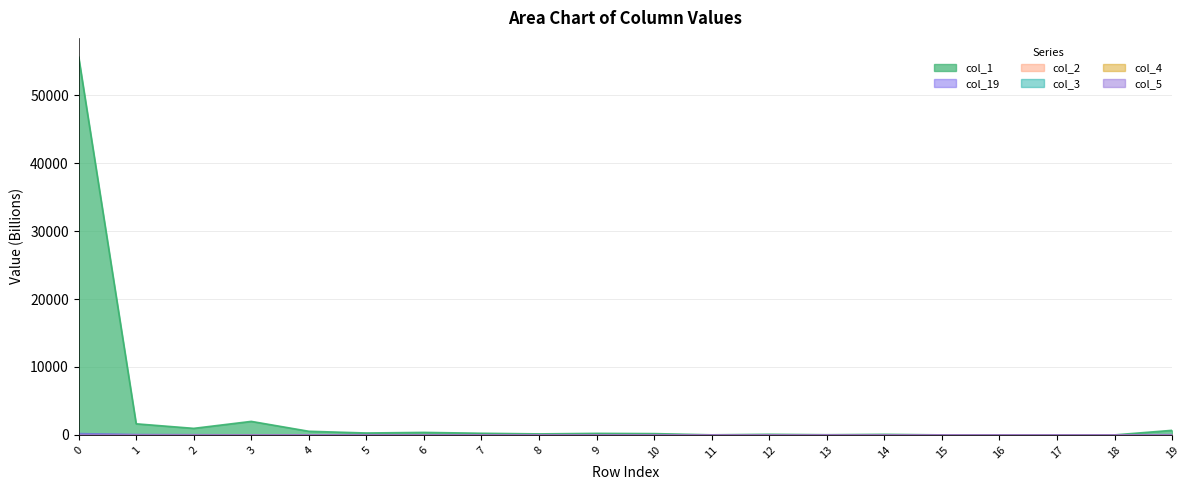

Reading left to right, what are all the values shown in this chart?

col_1: 55655.8	1632.7	961.5	1989.1	533.7	278.8	368.5	239.9	147.3	226.6	189.8	12.2	91.8	26.2	85.4	2.4	6.4	0.0	1.5	670.5
col_19: 190.6	44.5	23.9	0.0	6.8	15.4	0.0	0.0	0.0	0.0	0.0	0.0	0.0	0.0	0.0	0.0	0.0	0.0	0.0	28.5
col_2: 28.1	3.5	0.0	0.0	0.0	0.0	0.0	0.0	0.0	0.0	0.0	0.0	0.0	0.1	0.0	0.0	0.0	0.0	0.0	0.0
col_3: 57.8	0.0	0.0	0.0	0.0	0.0	0.0	0.0	0.0	0.0	0.0	0.0	0.0	0.0	0.0	0.0	0.0	0.0	0.0	0.9
col_4: 5.6	0.0	0.0	0.0	0.0	0.0	0.0	0.0	0.0	0.0	0.0	0.0	0.0	0.0	0.0	0.0	0.0	0.0	0.0	0.0
col_5: 24.5	5.0	0.0	0.0	0.0	0.0	0.0	0.0	0.0	0.0	0.0	0.0	0.0	0.0	0.0	0.0	0.0	0.0	0.0	0.0